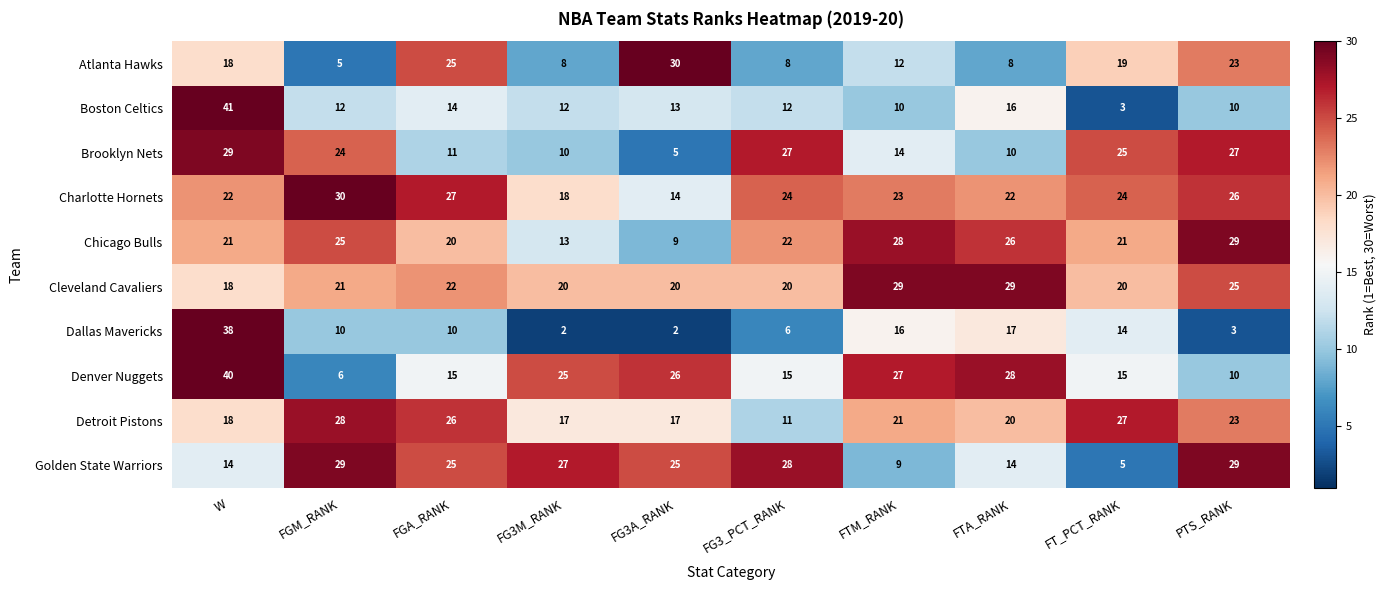

Rank the series at FT_PCT_RANK from highest to lowest value.

Detroit Pistons, Brooklyn Nets, Charlotte Hornets, Chicago Bulls, Cleveland Cavaliers, Atlanta Hawks, Denver Nuggets, Dallas Mavericks, Golden State Warriors, Boston Celtics